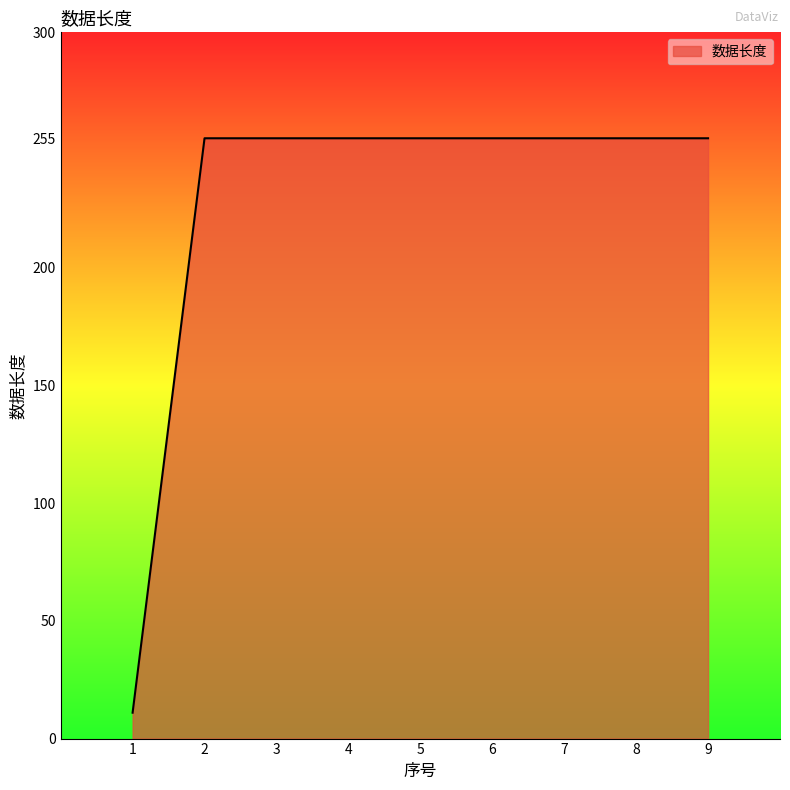

Count the number of categories in the chart.

9